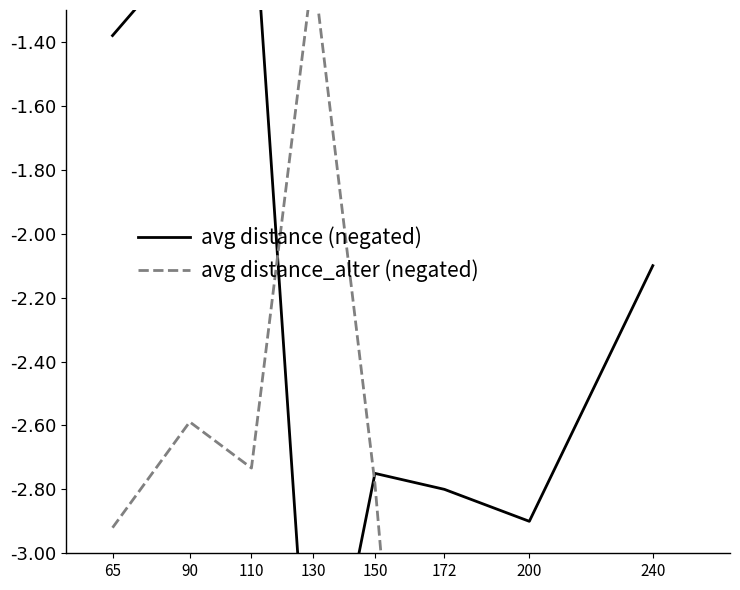

Which series has the largest range (max minus min)?

avg distance_alter (negated)